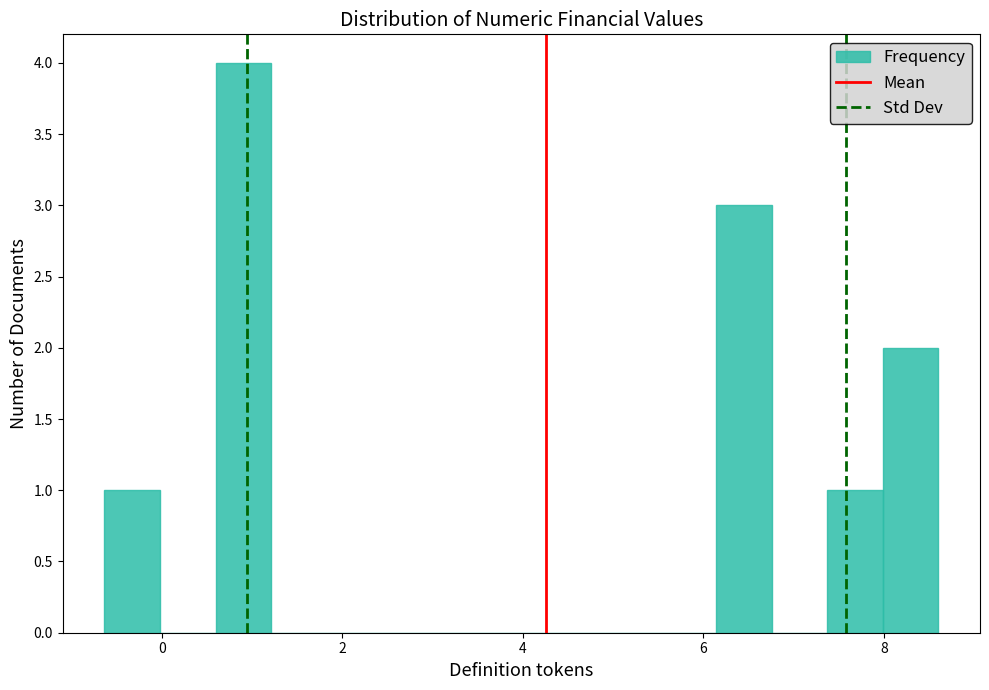

Around what value on the x-axis is the tallest bar? Give the approximate position of its centre, as read against the axis.

1.0